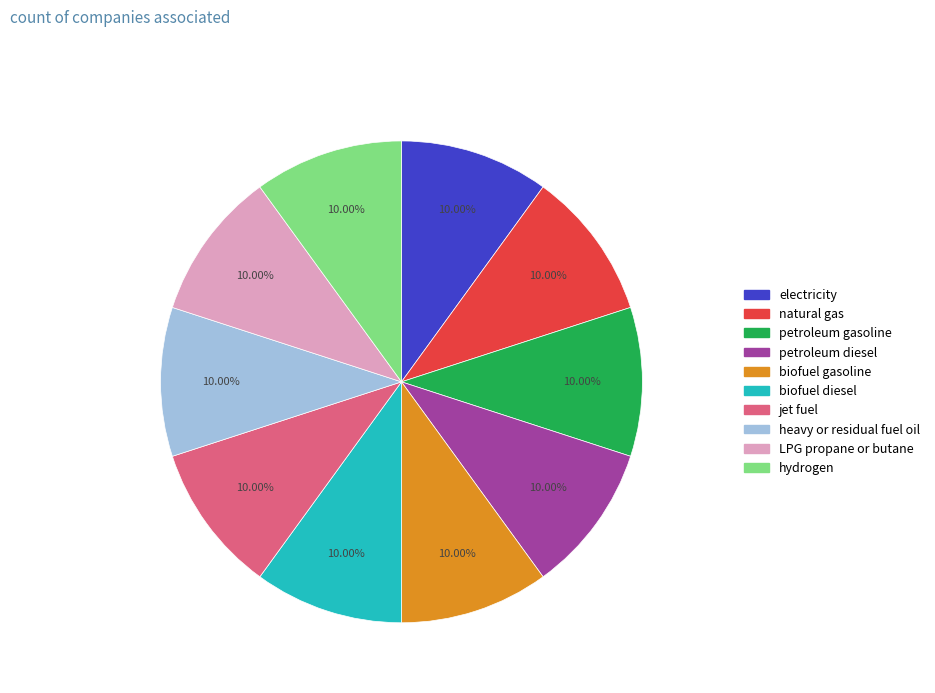

Does hydrogen represent more than half of the total?

No